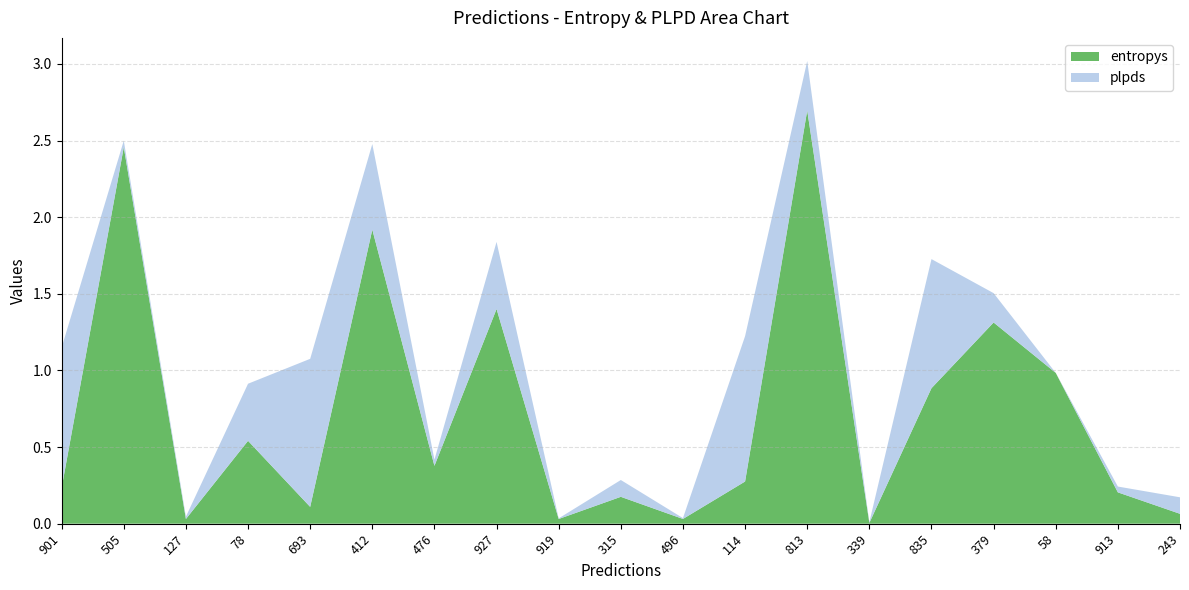

Reading right to left, transcribe all the data shown in this chart.

entropys: 243=0.1	913=0.2	58=1.0	379=1.3	835=0.9	339=0.0	813=2.7	114=0.3	496=0.0	315=0.2	919=0.0	927=1.4	476=0.4	412=1.9	693=0.1	78=0.5	127=0.0	505=2.5	901=0.2
plpds: 243=0.1	913=0.0	58=0.0	379=0.2	835=0.8	339=0.0	813=0.3	114=0.9	496=0.0	315=0.1	919=0.0	927=0.4	476=0.0	412=0.6	693=1.0	78=0.4	127=0.0	505=0.0	901=0.9